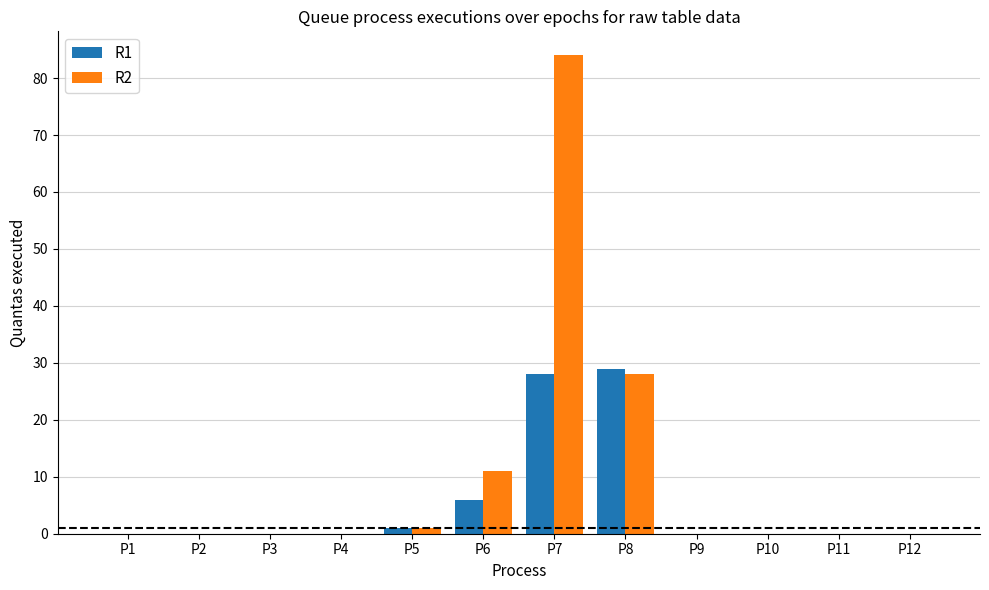

Reading right to left, transcribe all the data shown in this chart.

R1: 0	0	0	0	29	28	6	1	0	0	0	0
R2: 0	0	0	0	28	84	11	1	0	0	0	0